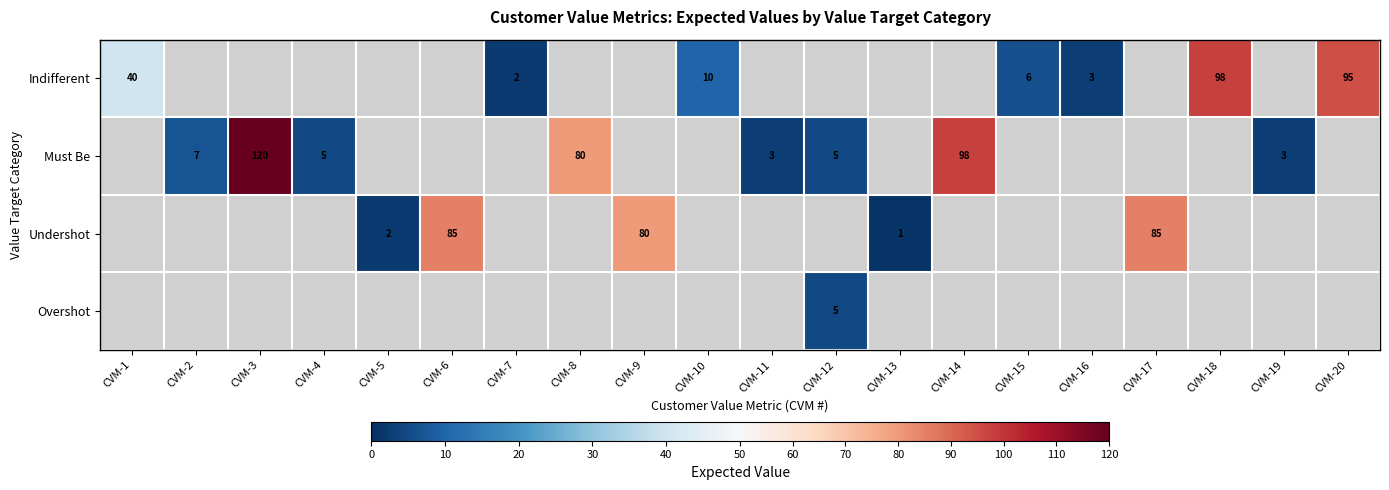

The value of Undershot at CVM-5 is 2. True or false?

True